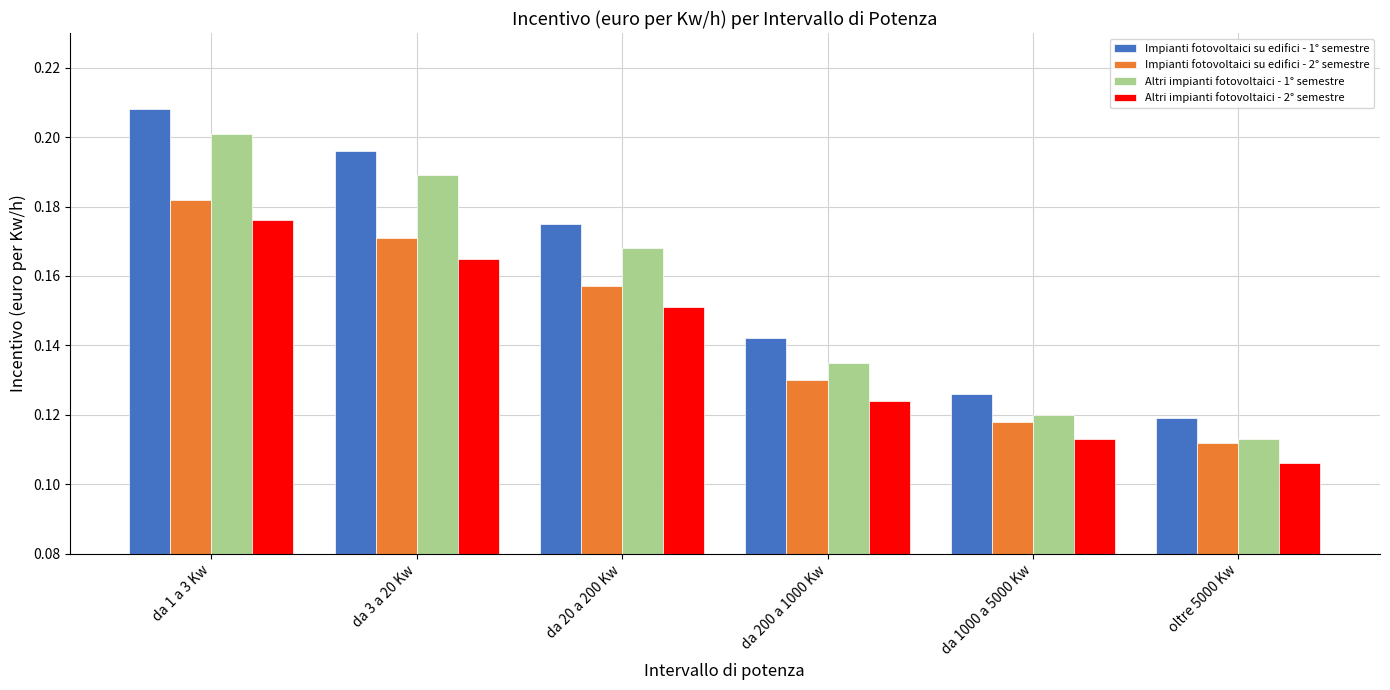

What is the sum of all Altri impianti fotovoltaici - 2° semestre values?

0.8